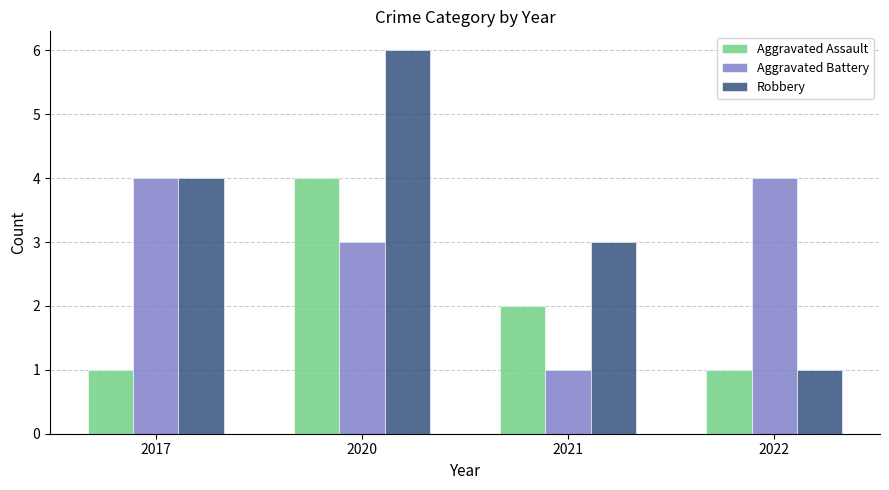

The value of Robbery at 2017 is 1. True or false?

False